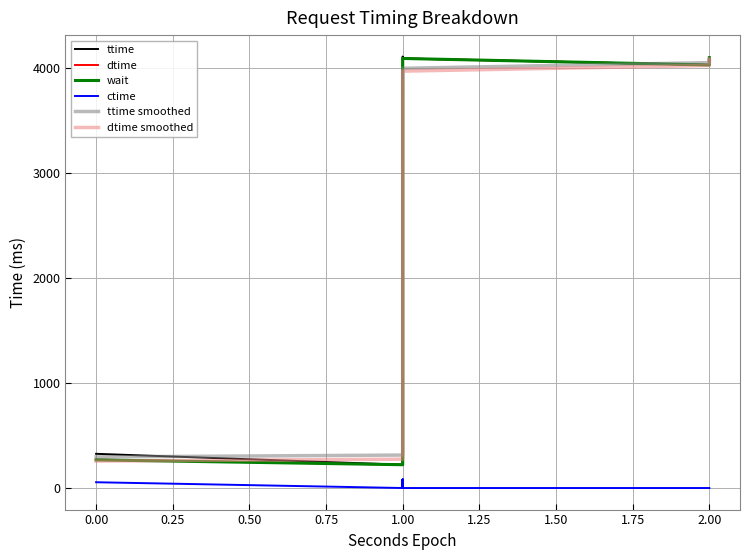

What is the value of the dtime point at the 3rd from the left?

278.0